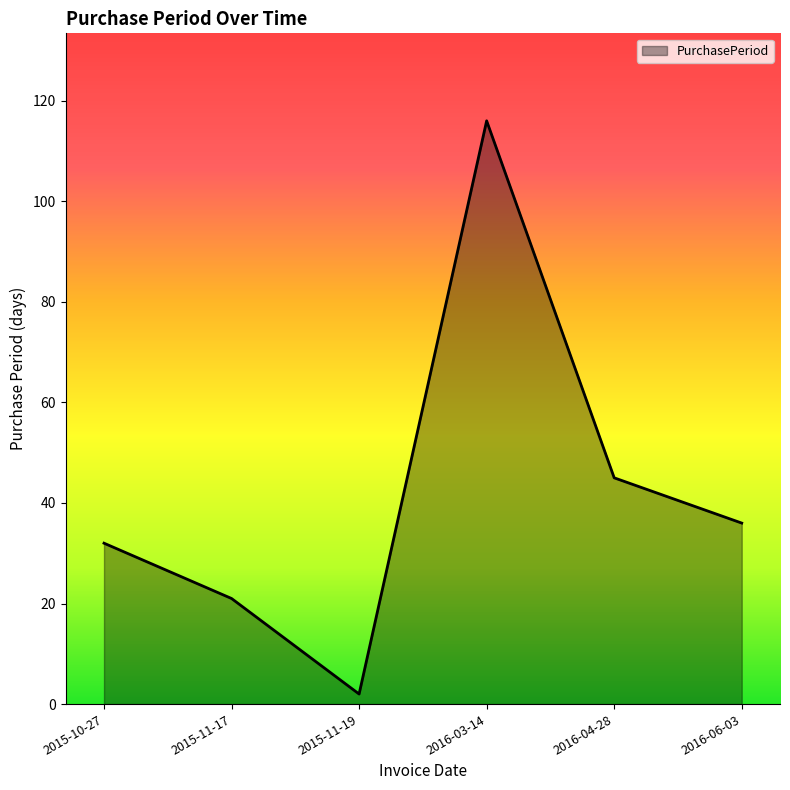

Which label corresponds to the largest value in the chart?

2016-03-14